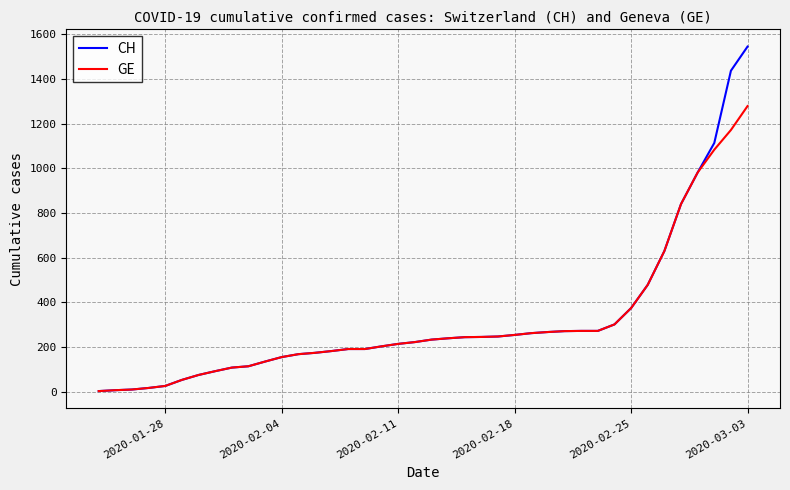

List the series in order of their overall mean, lowest first.

GE, CH